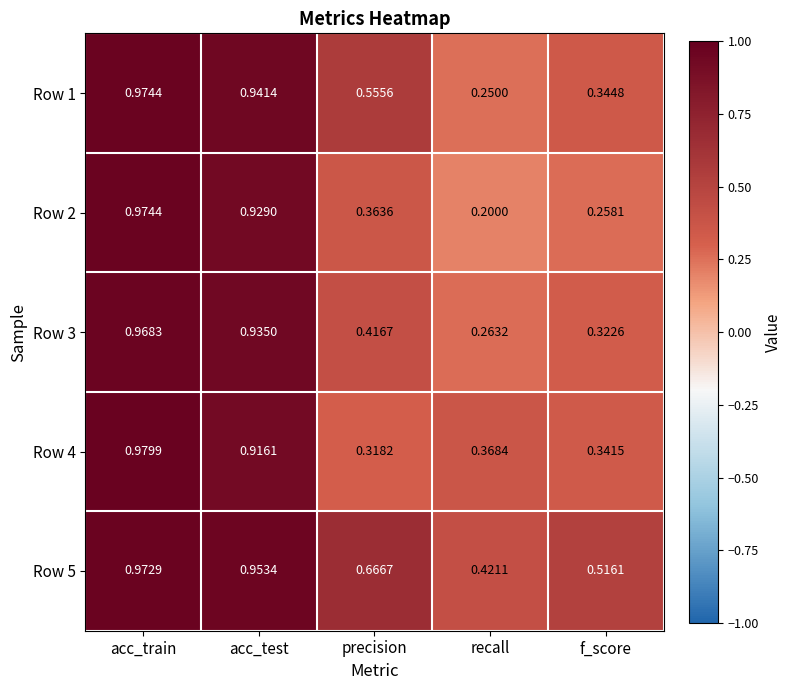

At which label does Row 1 reach its peak?

acc_train